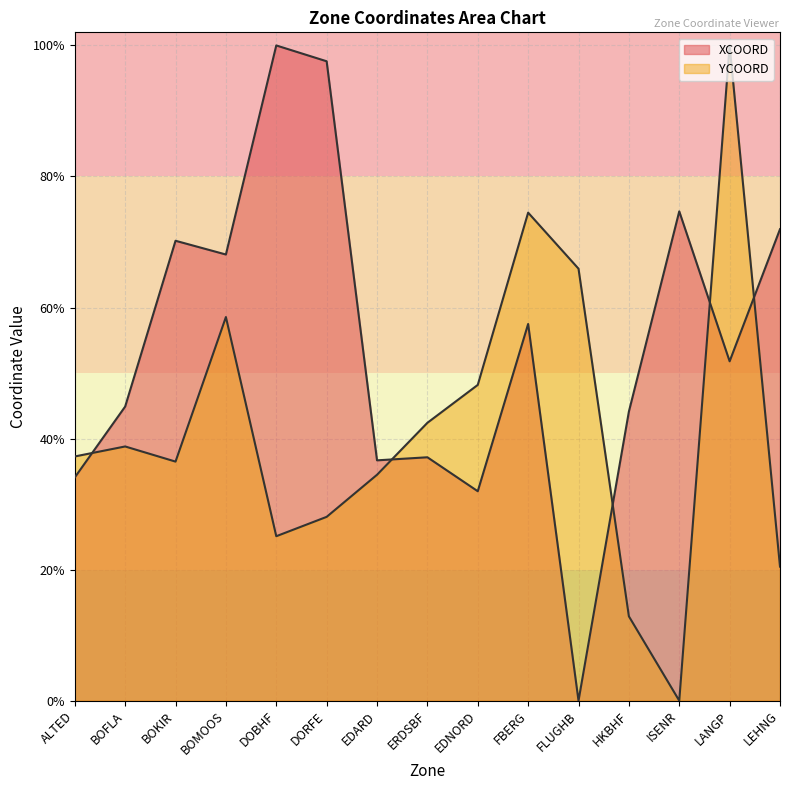

What position from the left is FBERG?

10